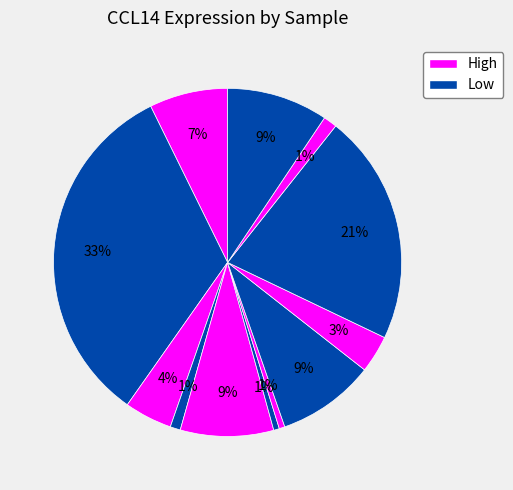

How many slices are in this pie chart?

12